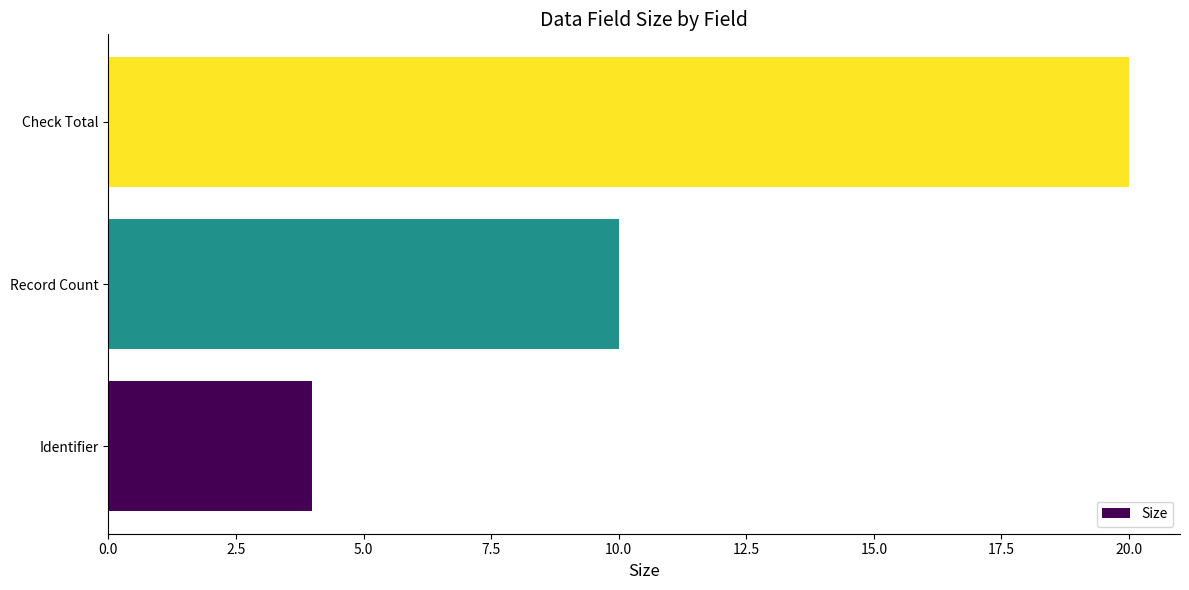

What is the ratio of the value at Identifier to the value at Record Count?

0.4